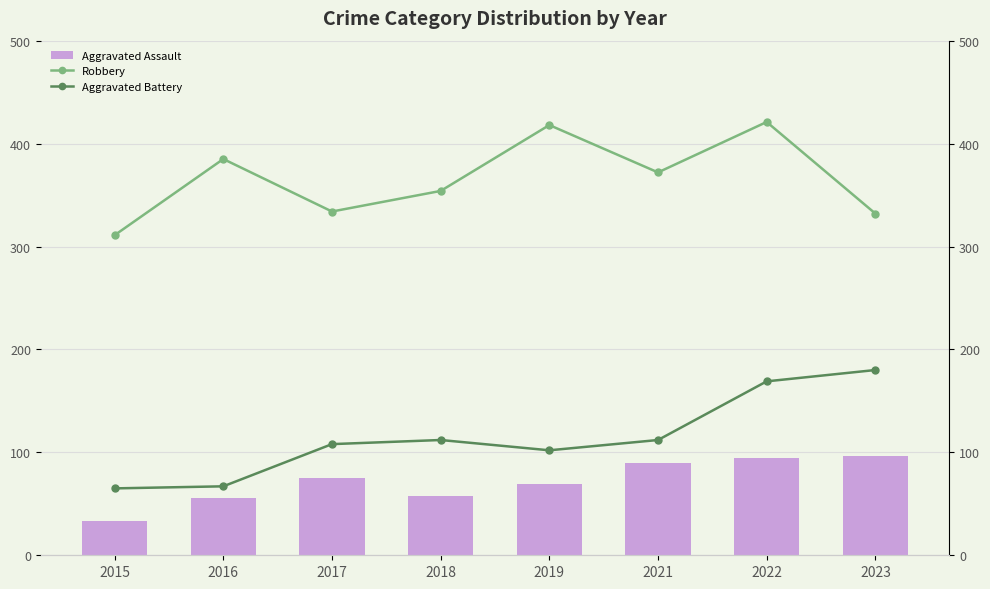

At how many categories does at least one series exceed 373?

3